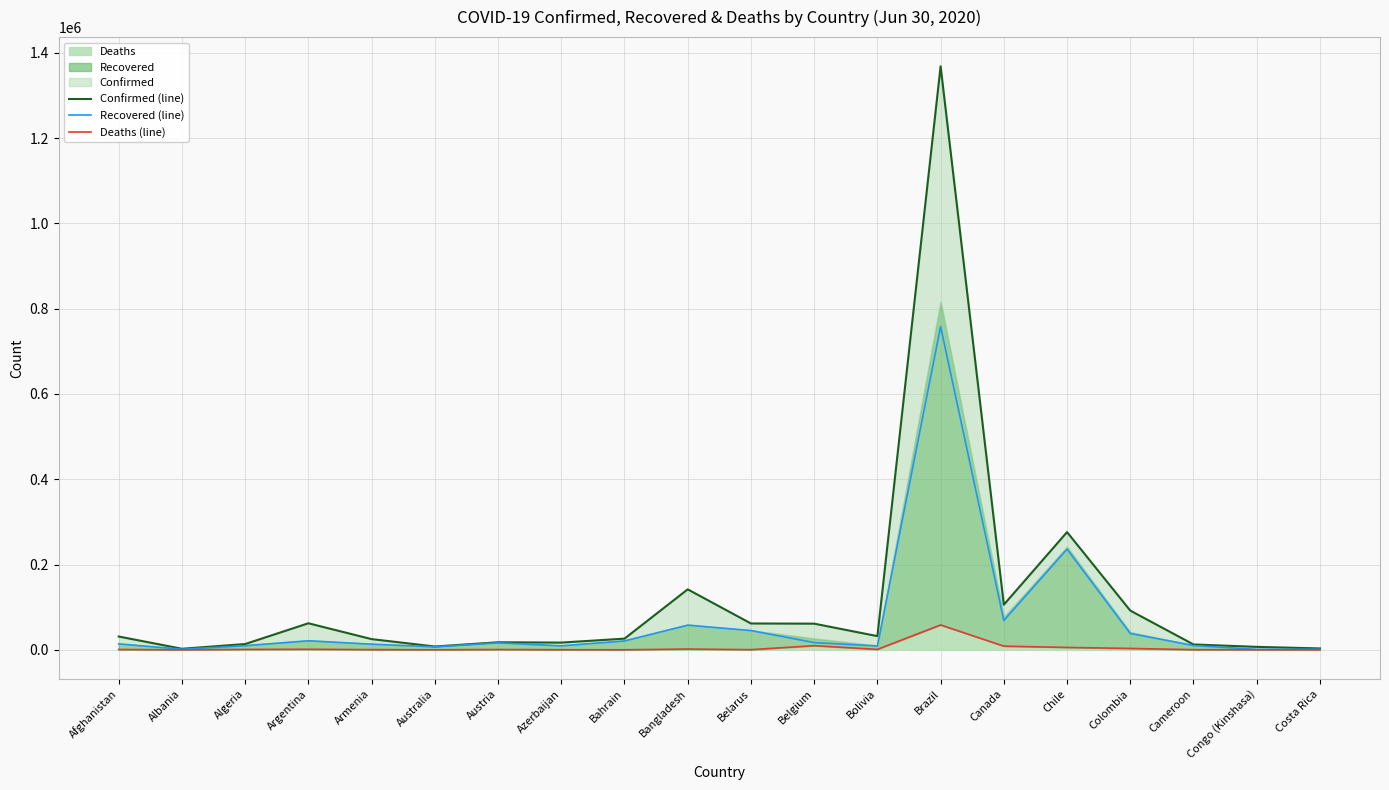

How many data points does each series have?

20